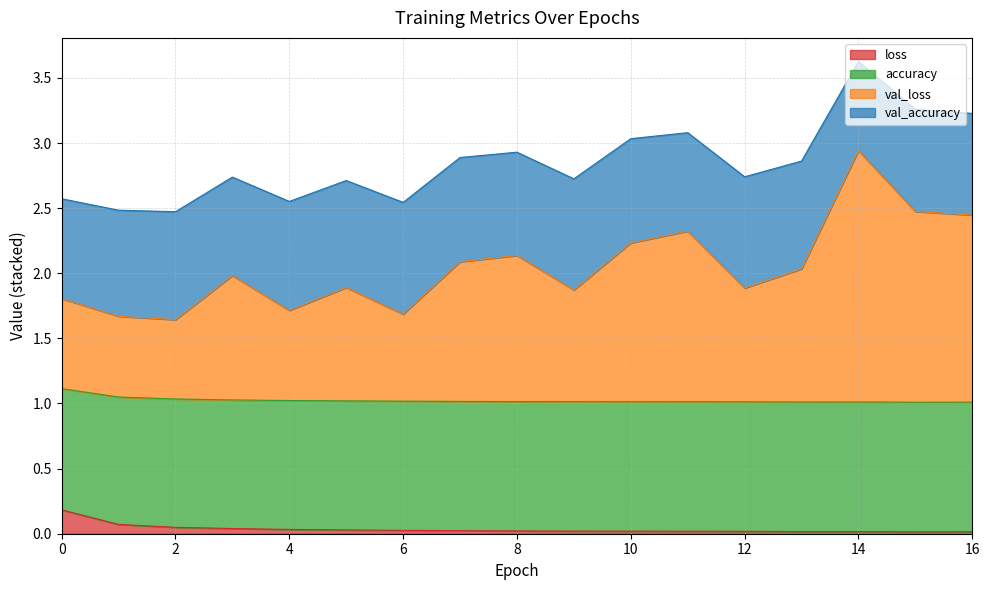

Is the value of loss at 10 greater than the value of val_loss at 14?

No